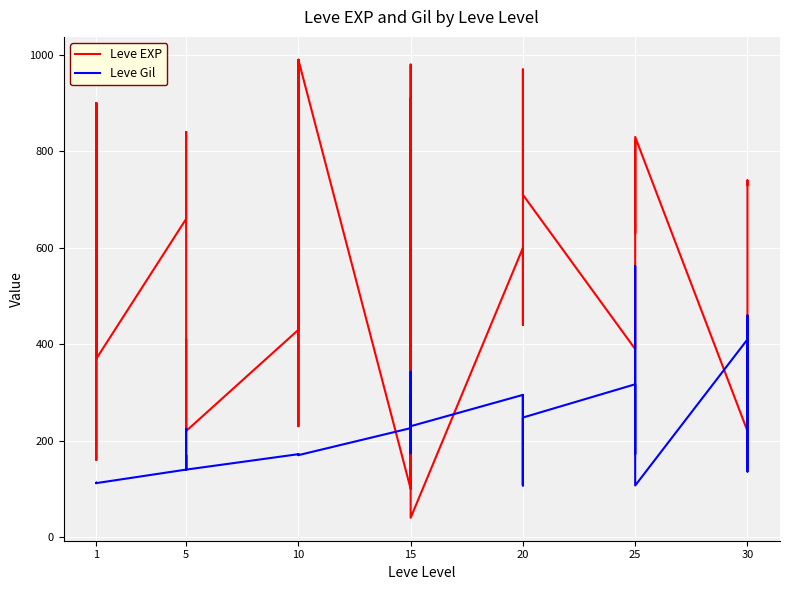

What is the maximum value shown in the chart?

990